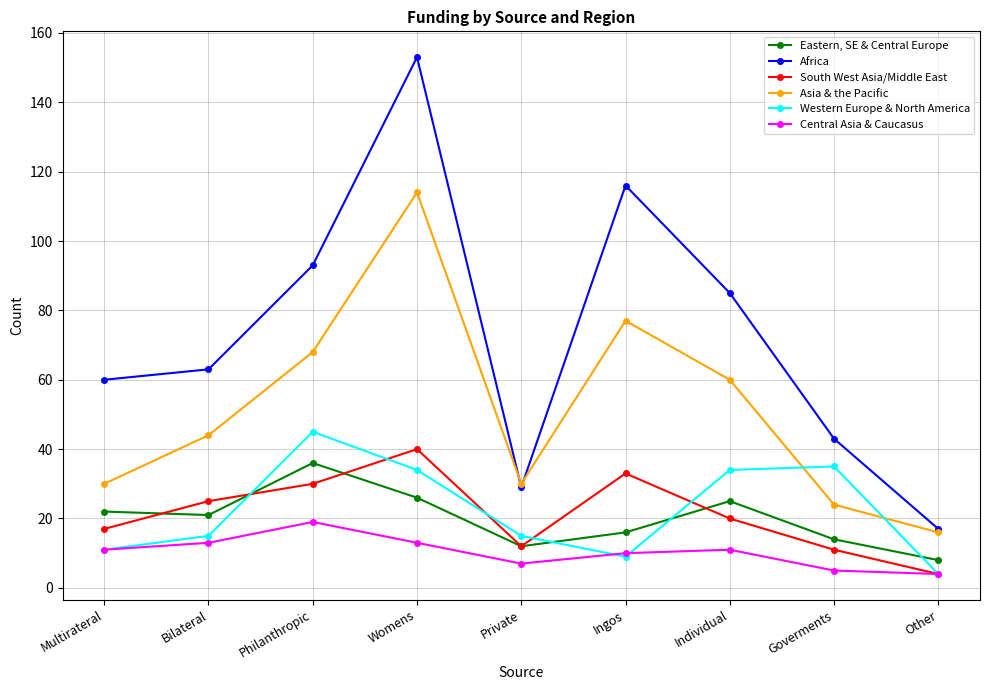

In Eastern, SE & Central Europe, how many points are lower than both neighbors (excluding endpoints)?

2